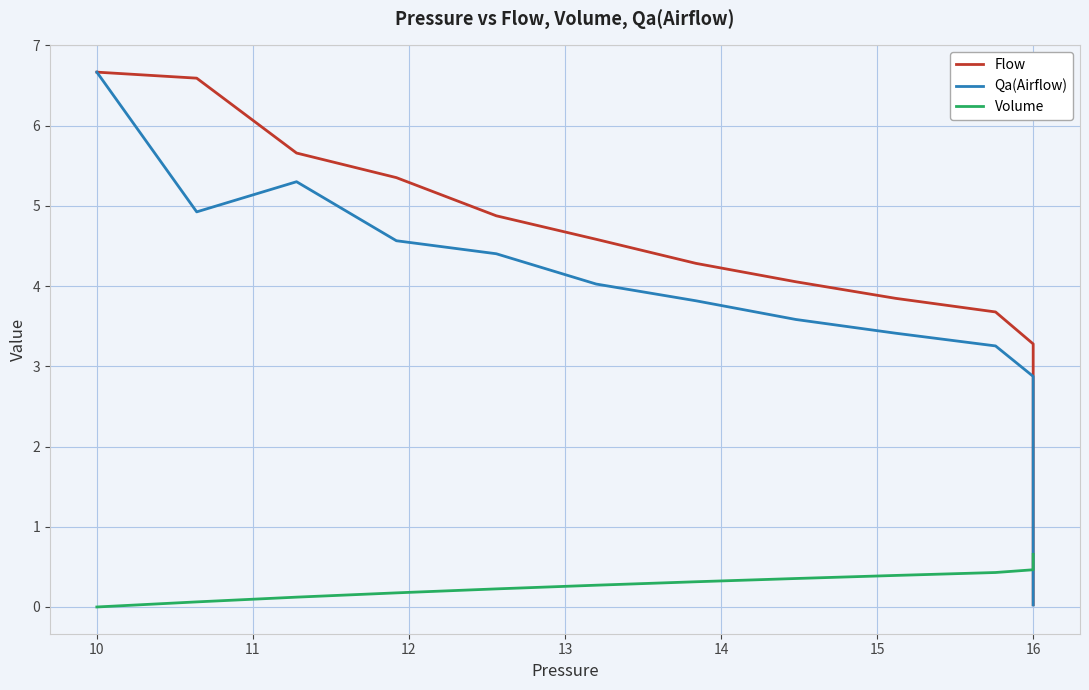

What are all the series names shown in the legend?

Flow, Qa(Airflow), Volume